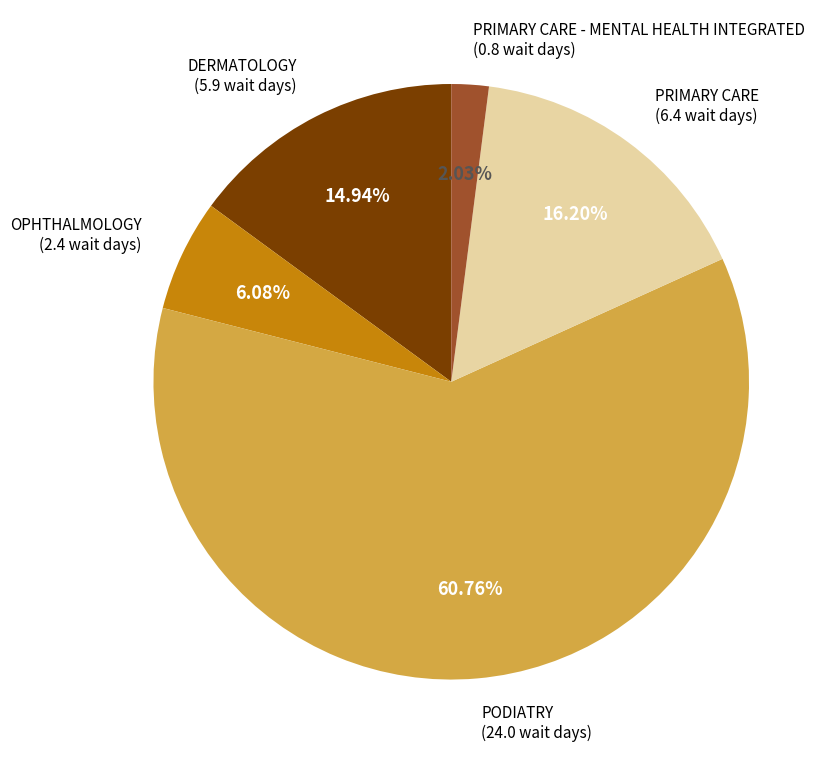

Does any single category account for the majority?

Yes